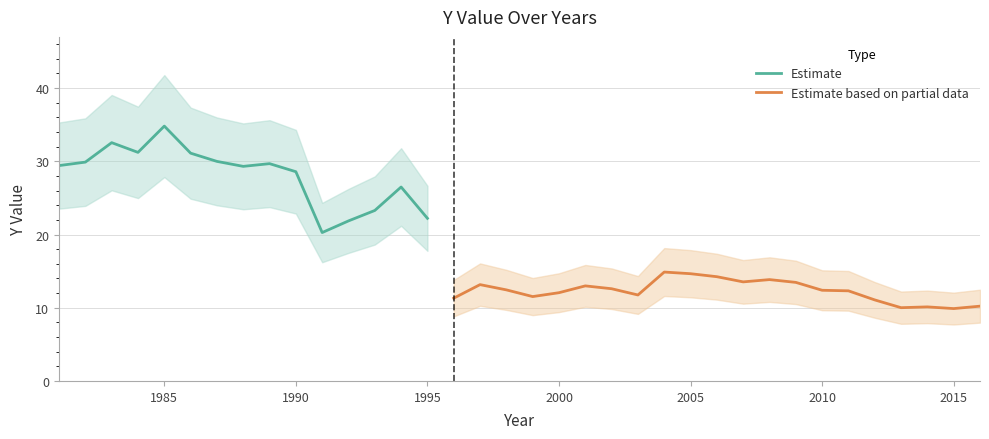

How many points are higher than both their immediate neighbors (excluding endpoints)?

9